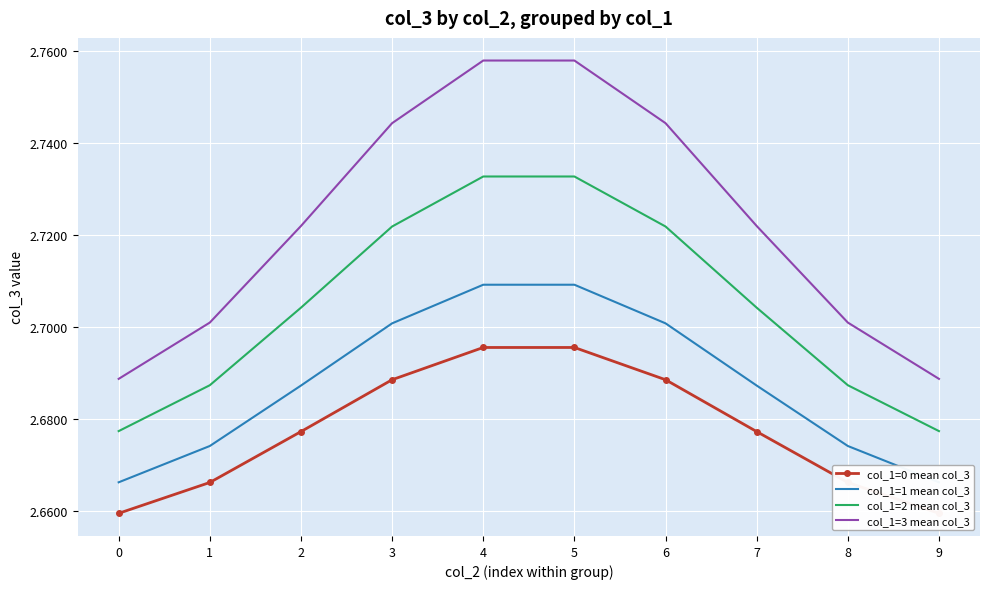

Rank the series by their maximum value, from lowest to highest.

col_1=0 mean col_3, col_1=1 mean col_3, col_1=2 mean col_3, col_1=3 mean col_3